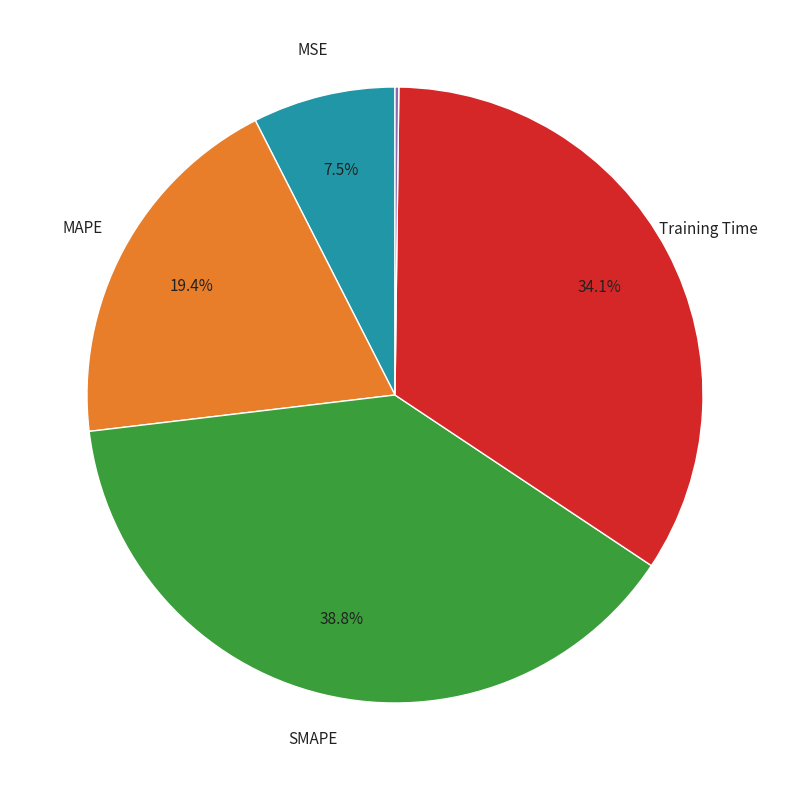

Is there a majority slice in this chart?

No